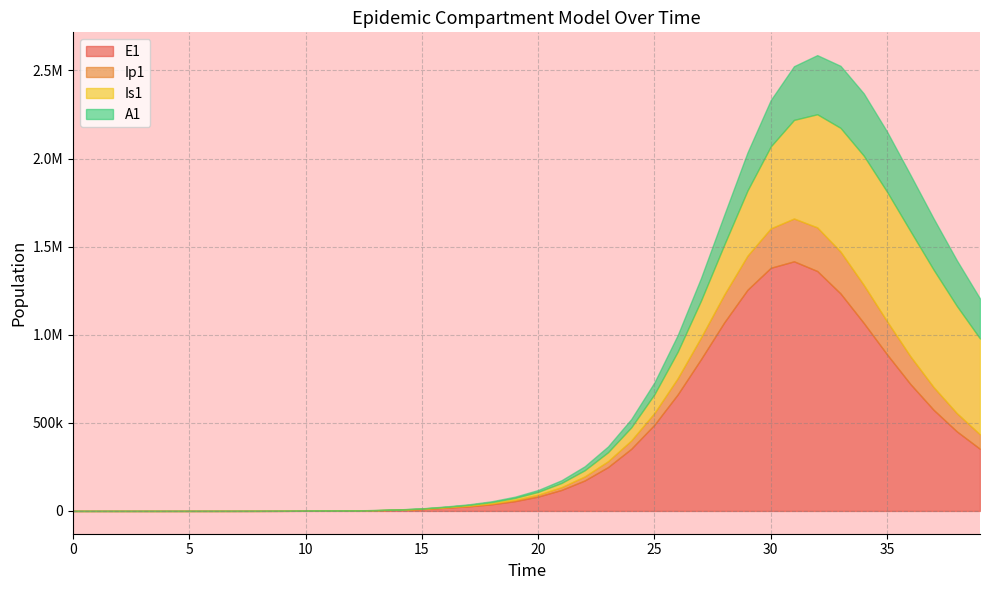

List the series in order of their peak value, lowest first.

Ip1, A1, Is1, E1